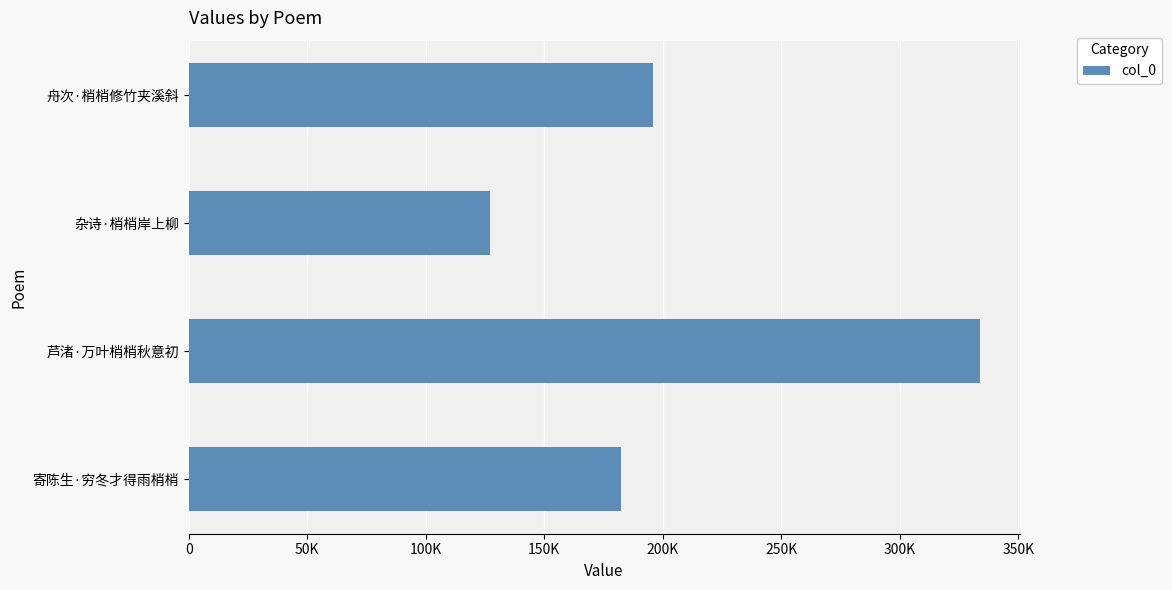

Are the bars grouped side by side (vs. stacked)?

No